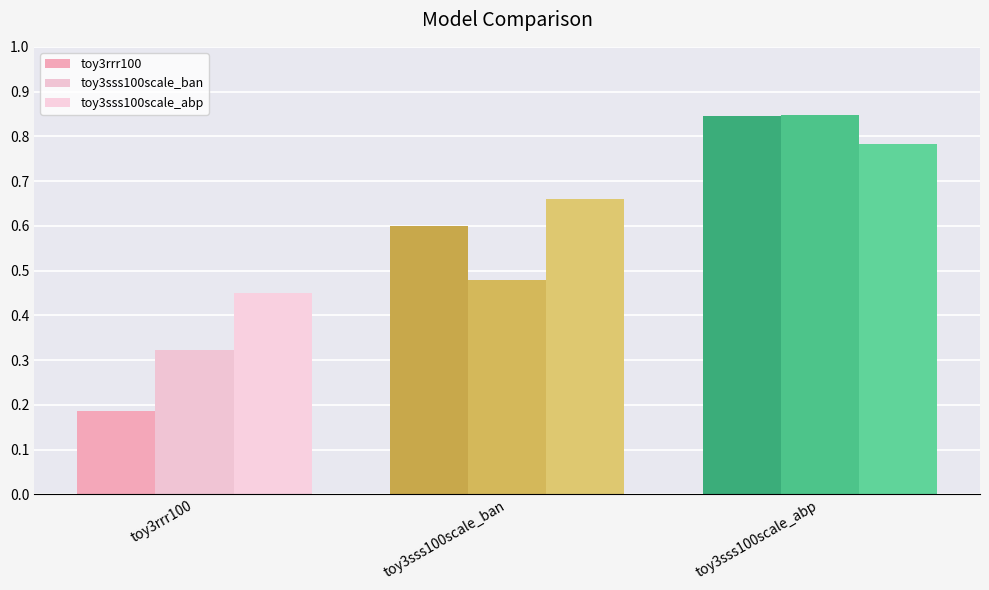

What is the label of the 3rd bar from the right?

toy3rrr100